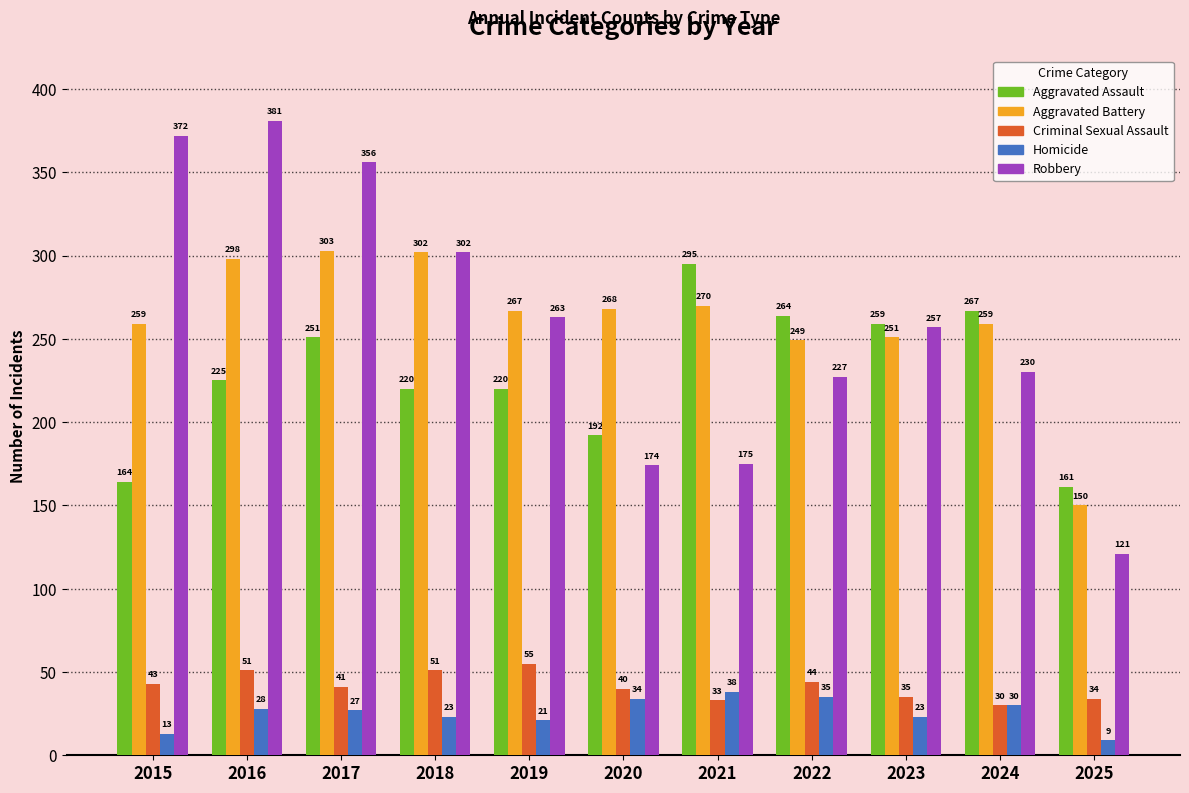

At 2021, list the series in order from largest to smallest.

Aggravated Assault, Aggravated Battery, Robbery, Homicide, Criminal Sexual Assault